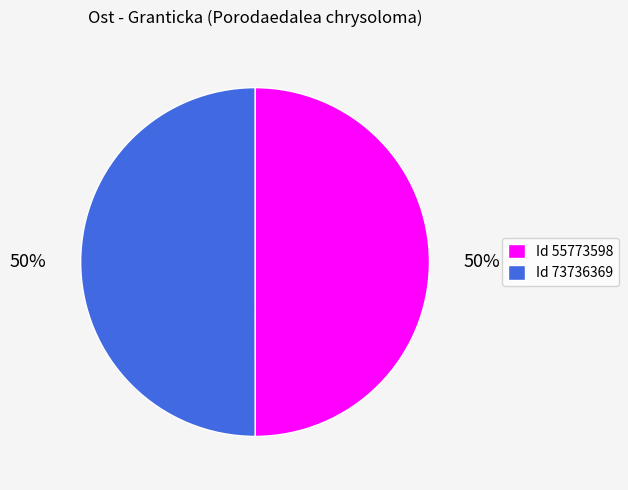

What percentage is the Id 55773598 slice, to the nearest percent?

50%